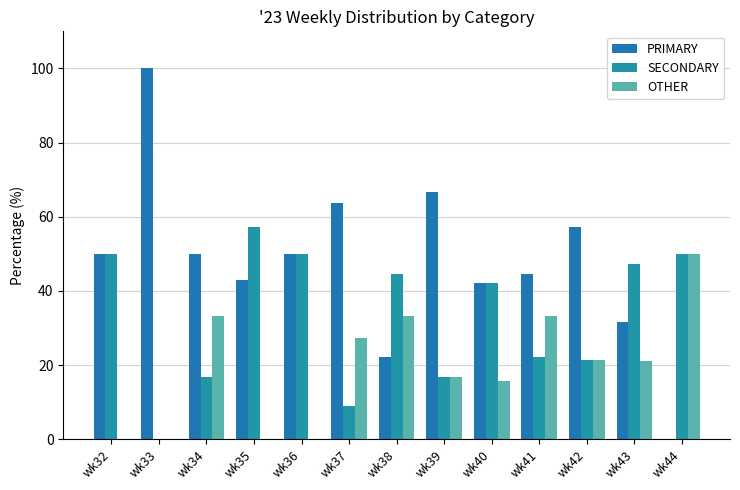

How many values in the OTHER series exceed 21?

7